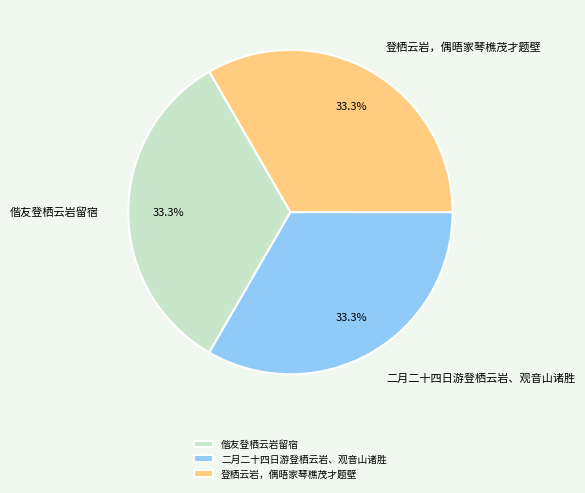

Approximately how many times larger is the value at 登栖云岩，偶晤家琴樵茂才题壁 compared to 二月二十四日游登栖云岩、观音山诸胜?

1.0